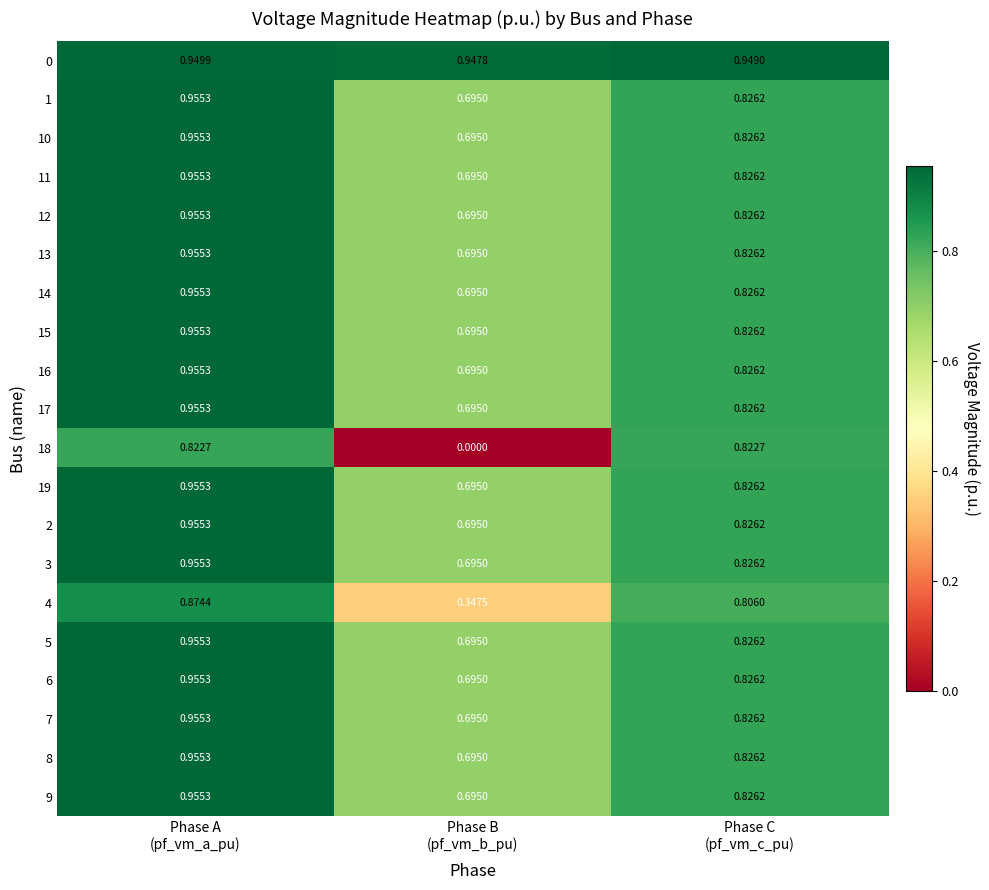

At which category is the sum across all series the highest?

Phase A
(pf_vm_a_pu)